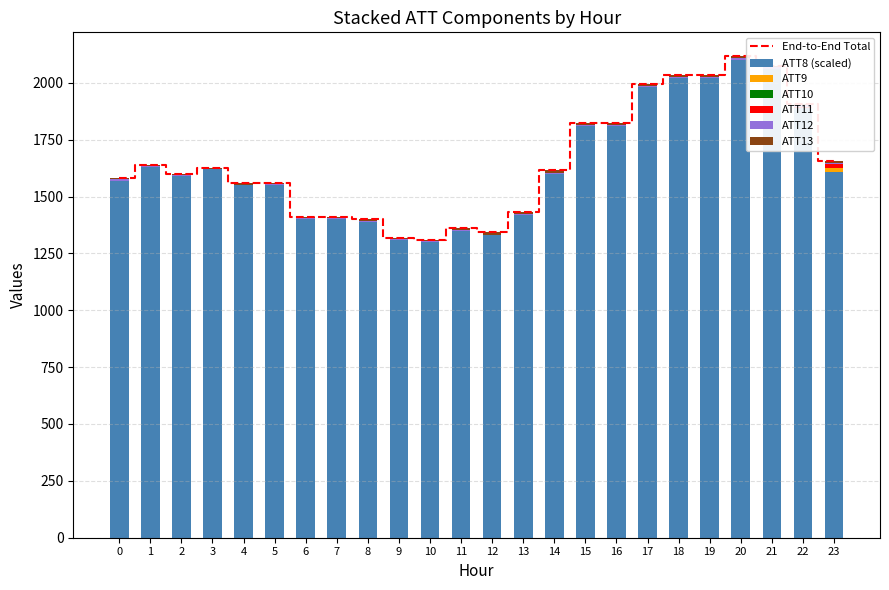

What is the difference between the maximum and minimum values in the ATT9 series?

14.7